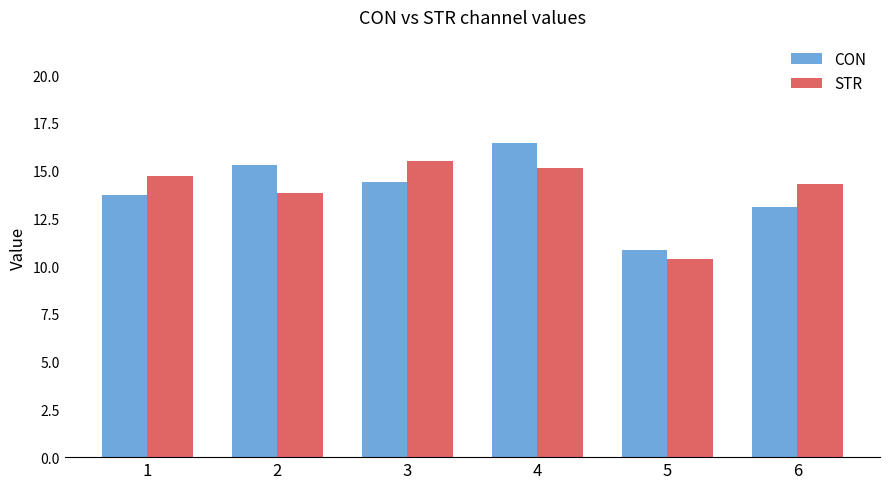

What is the value of the CON bar at the 1st from the left?

13.7